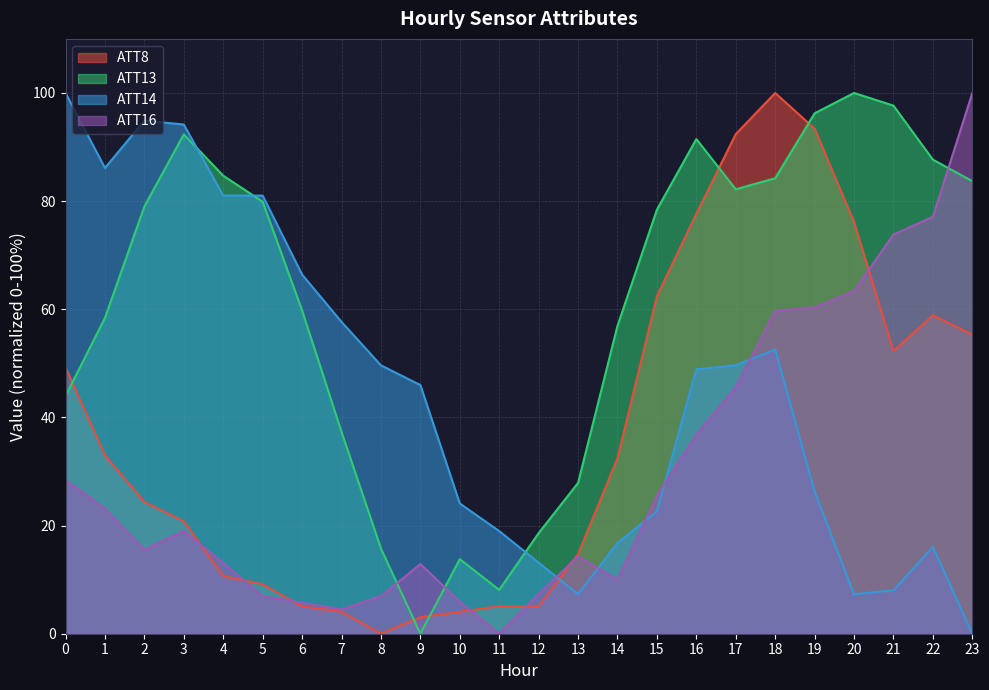

What is the difference between the ATT8 values at 10 and 17?

88.3